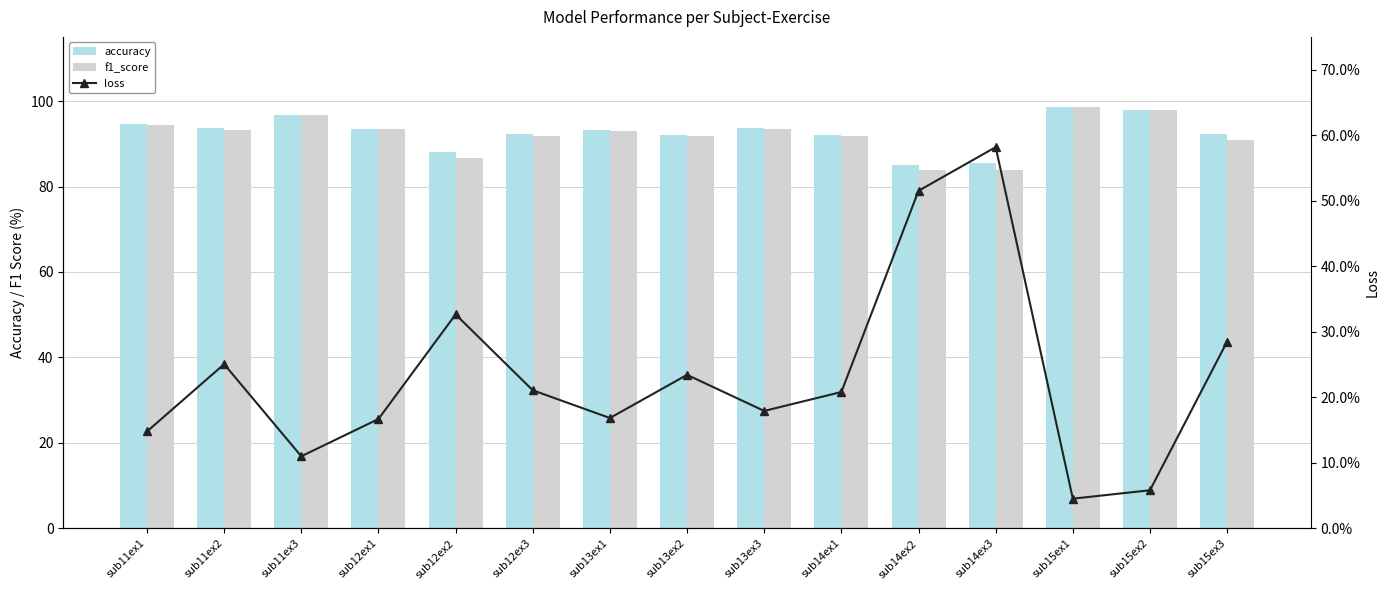

The accuracy series shows 92.1 at sub13ex2. True or false?

True